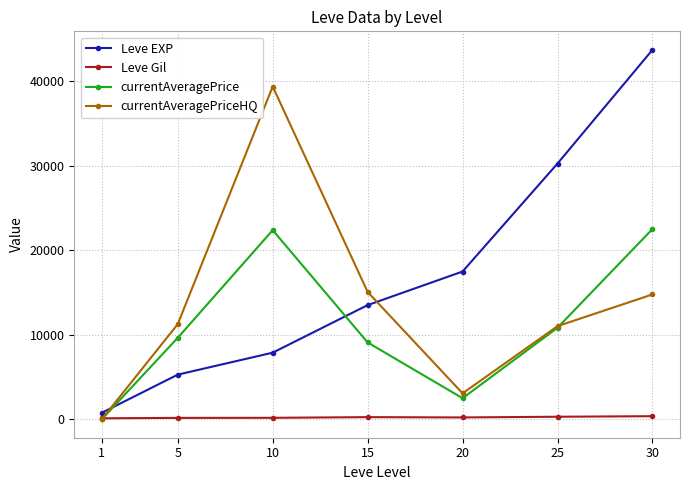

What is the greatest value displayed?

43730.0